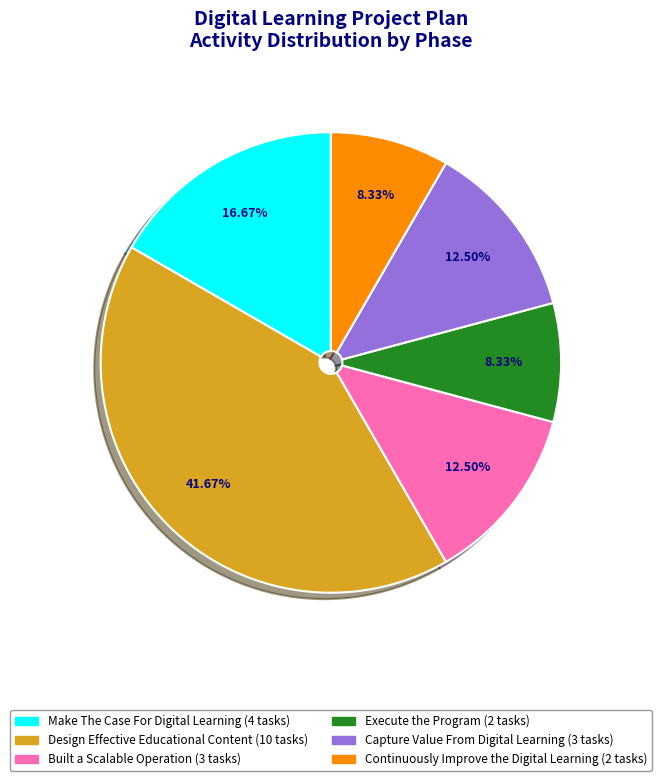

What is the largest slice in the pie chart?

Design Effective Educational Content